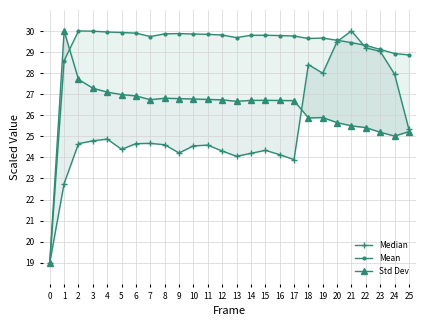

At which category does the chart reach its peak across all series?

21